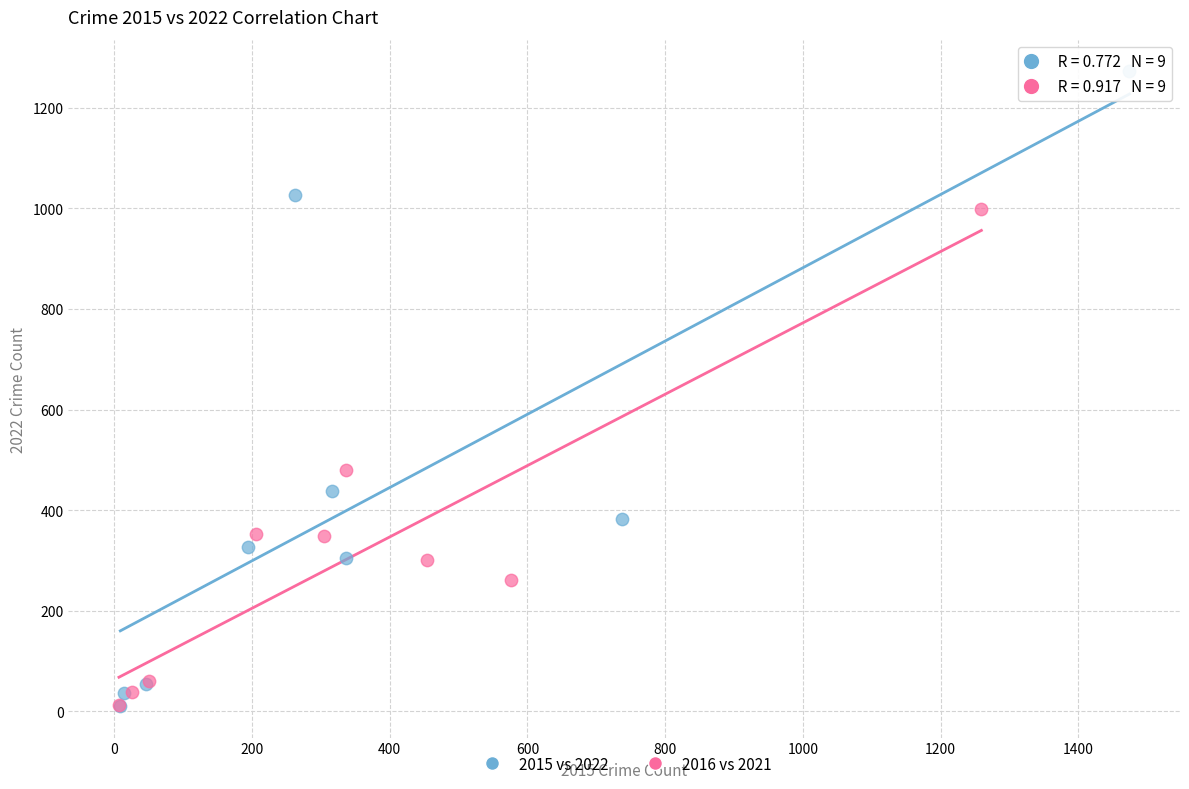

What are all the series names shown in the legend?

2015 vs 2022, 2016 vs 2021